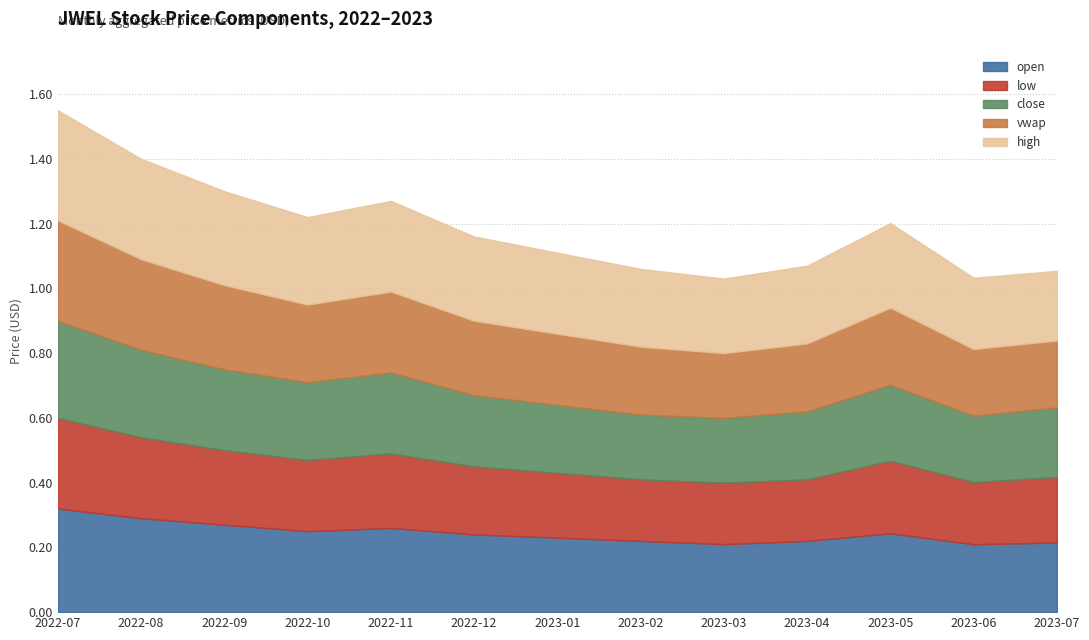

At 2023-03, list the series in order from largest to smallest.

high, open, close, vwap, low